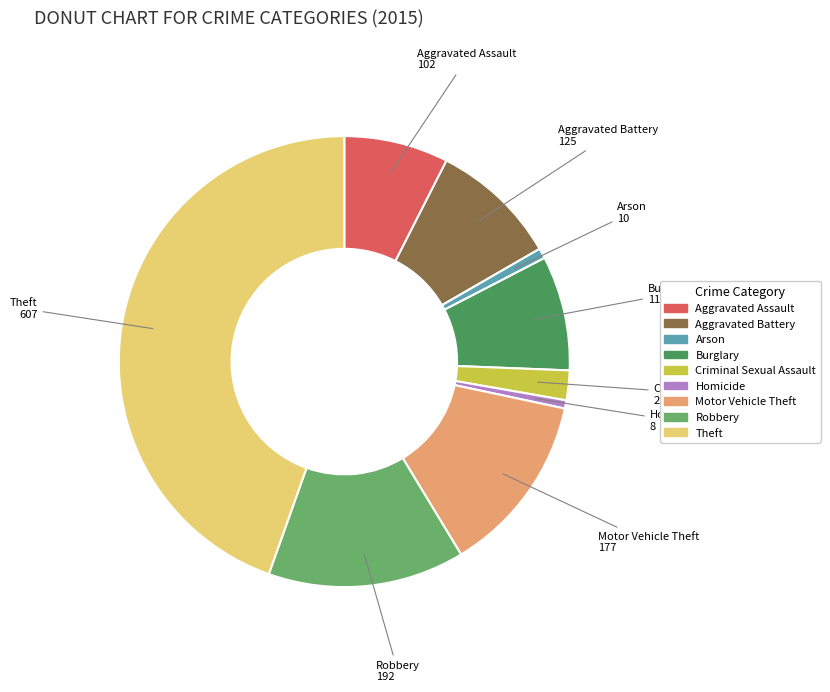

True or false: Arson accounts for 11% of the total.

False